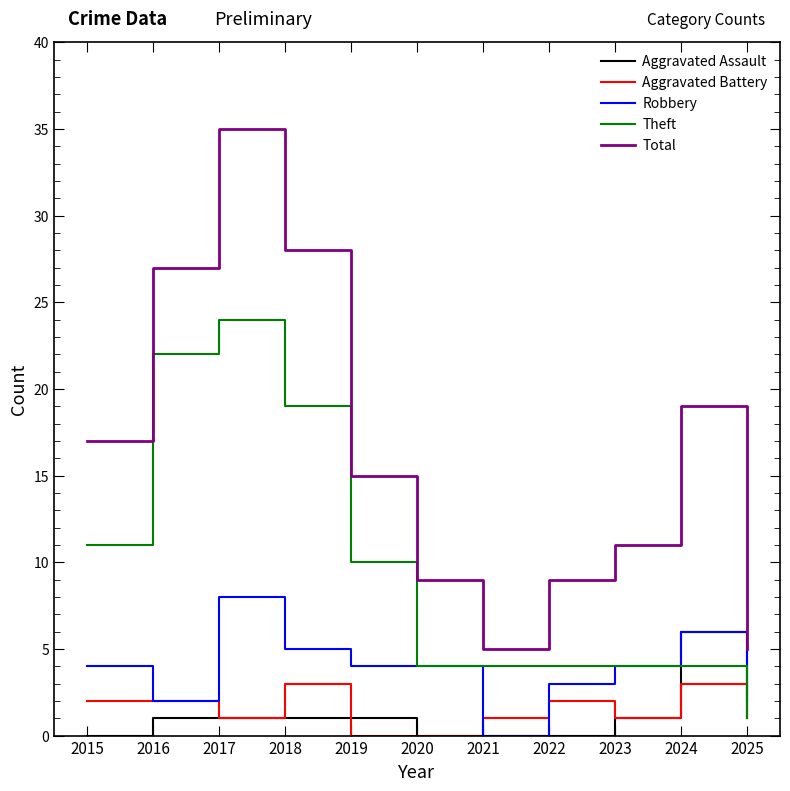

Which series has the widest spread of values?

Total